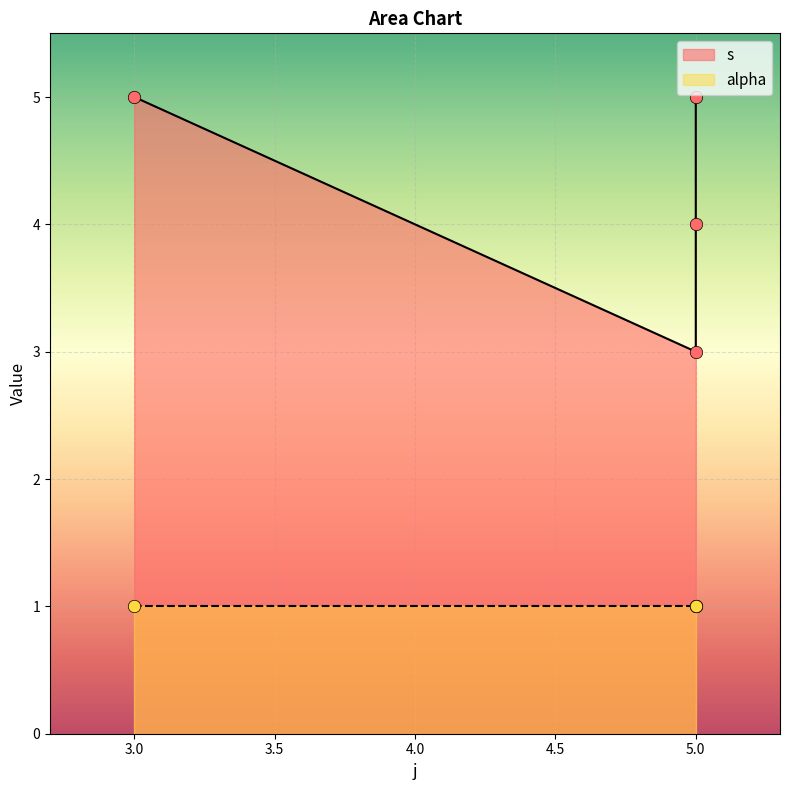

Approximately how many times larger is the value at 5 compared to 5?

0.6